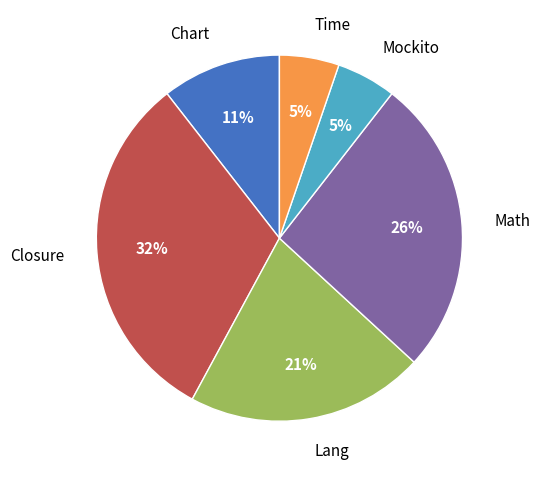

Between Math and Time, which is larger?

Math